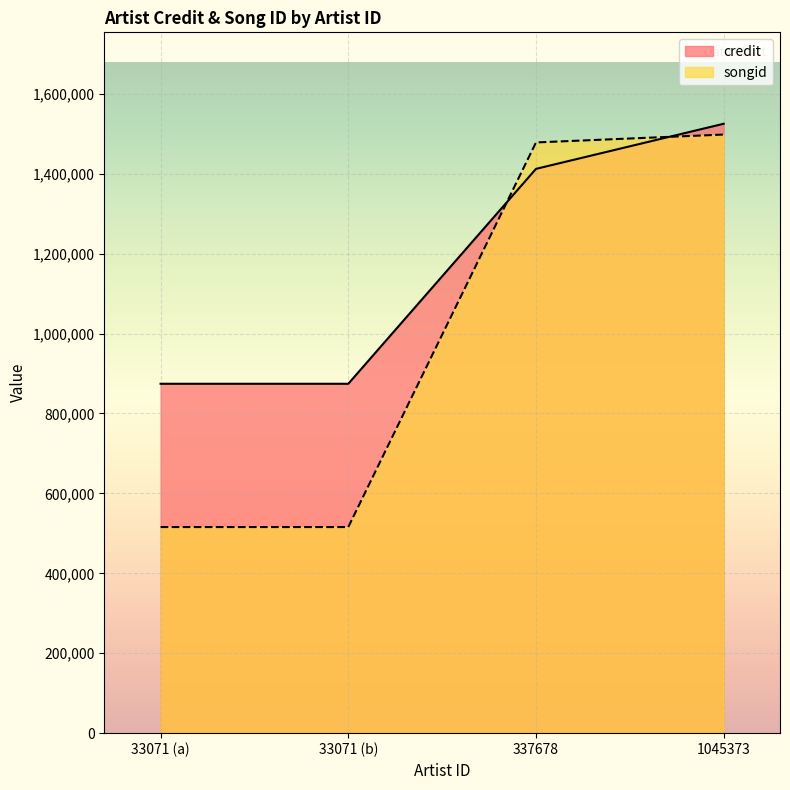

Between which two adjacent categories do credit and songid first intersect?

33071 (b) and 337678